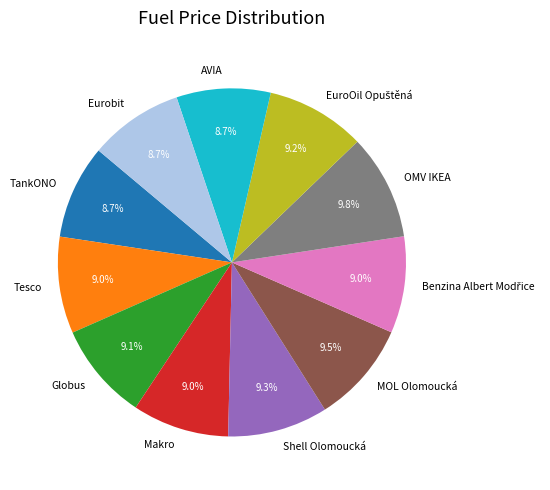

To the nearest percent, what is the average slice percentage?

9%